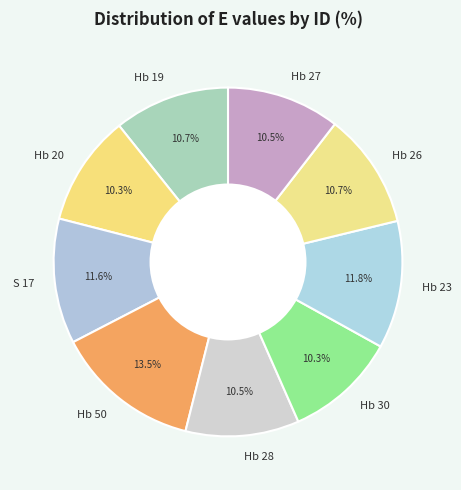

True or false: Hb 26 accounts for 11% of the total.

True